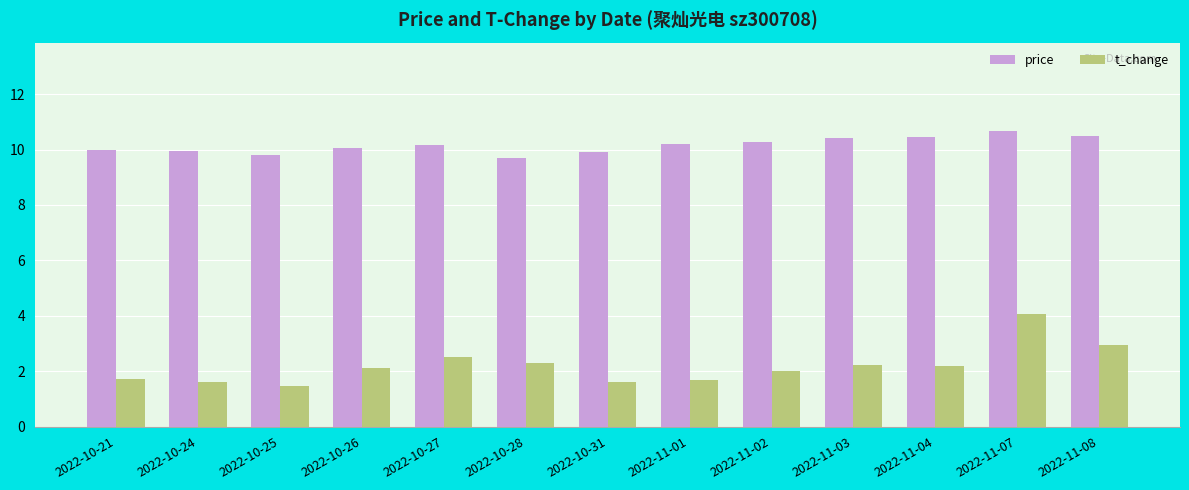

What is the difference between the maximum and second lowest values in the price series?

0.9